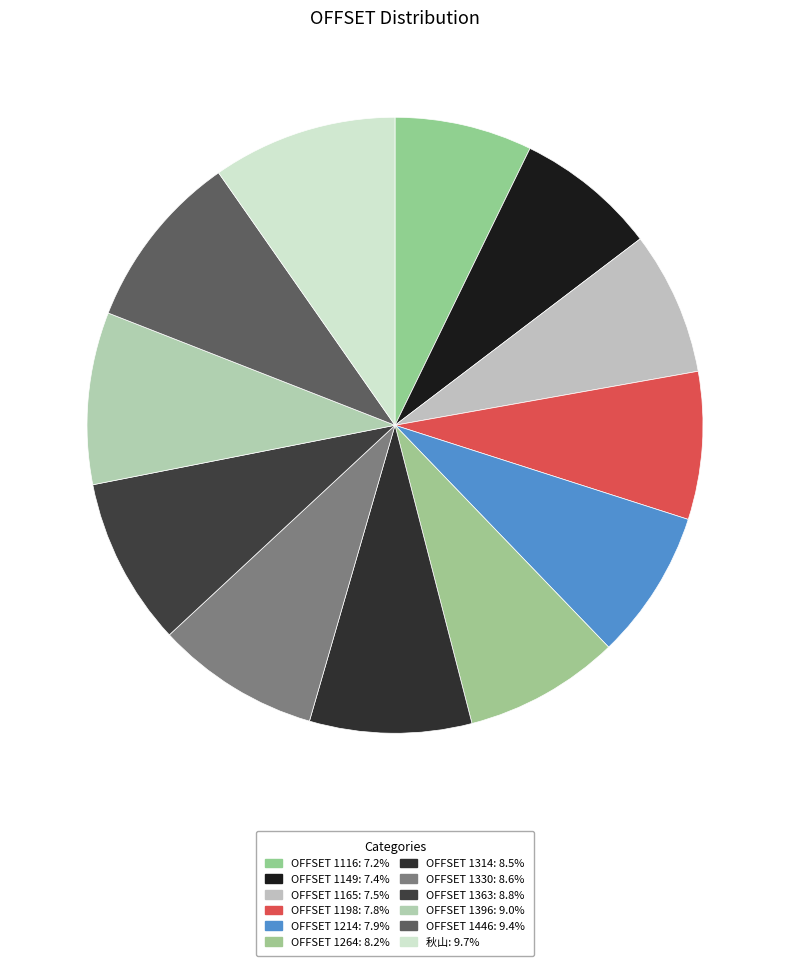

To the nearest percent, what portion does OFFSET 1149 represent?

7%